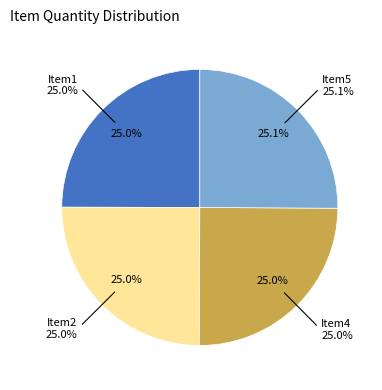

How many segments does this pie chart have?

4